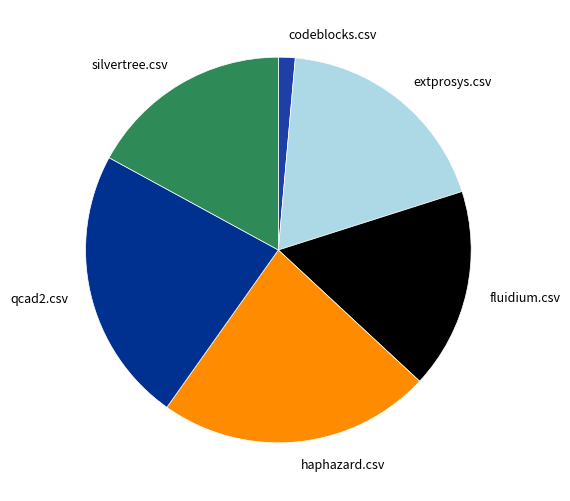

Which slice is the smallest?

codeblocks.csv